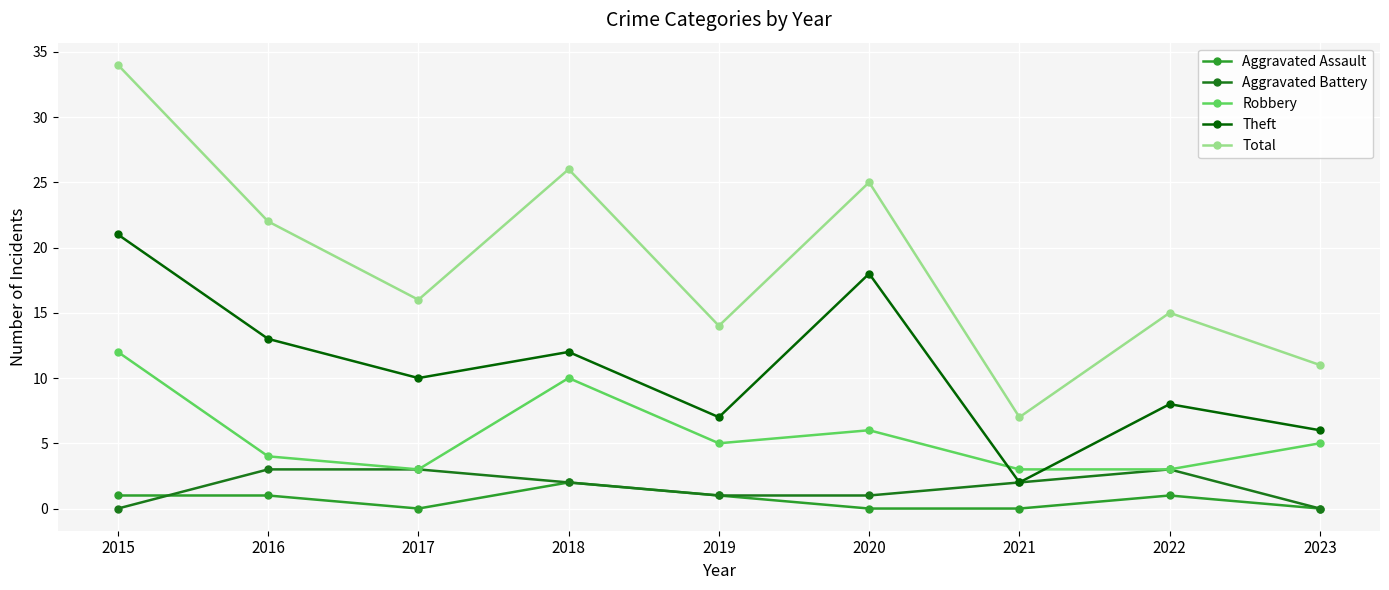

What is the approximate value of Robbery at 2019?

5